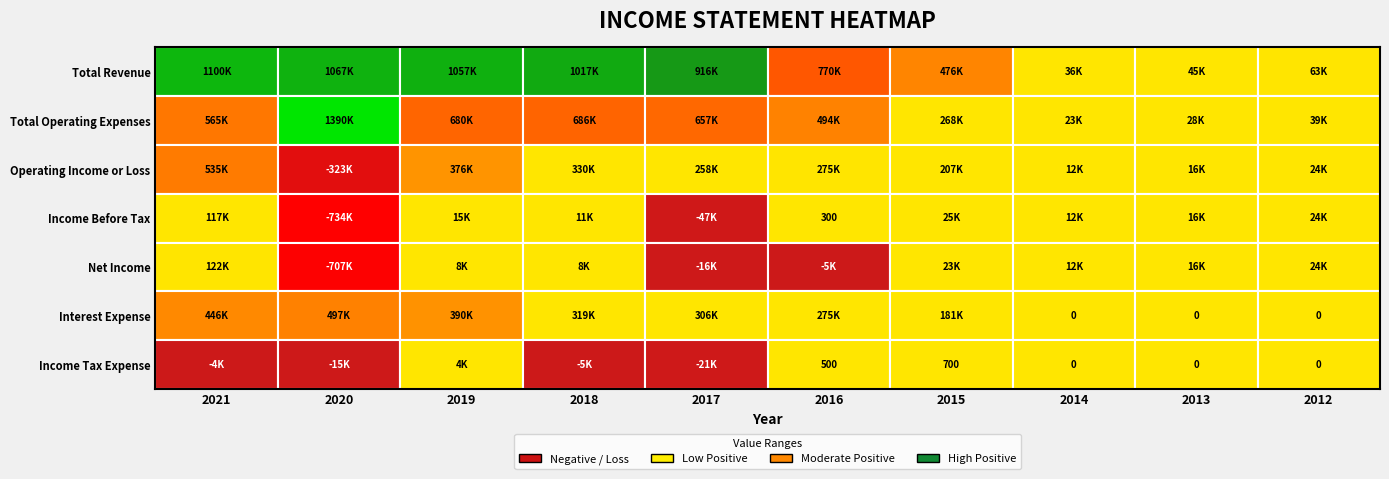

True or false: Interest Expense has a value of 0 at 2012.

True